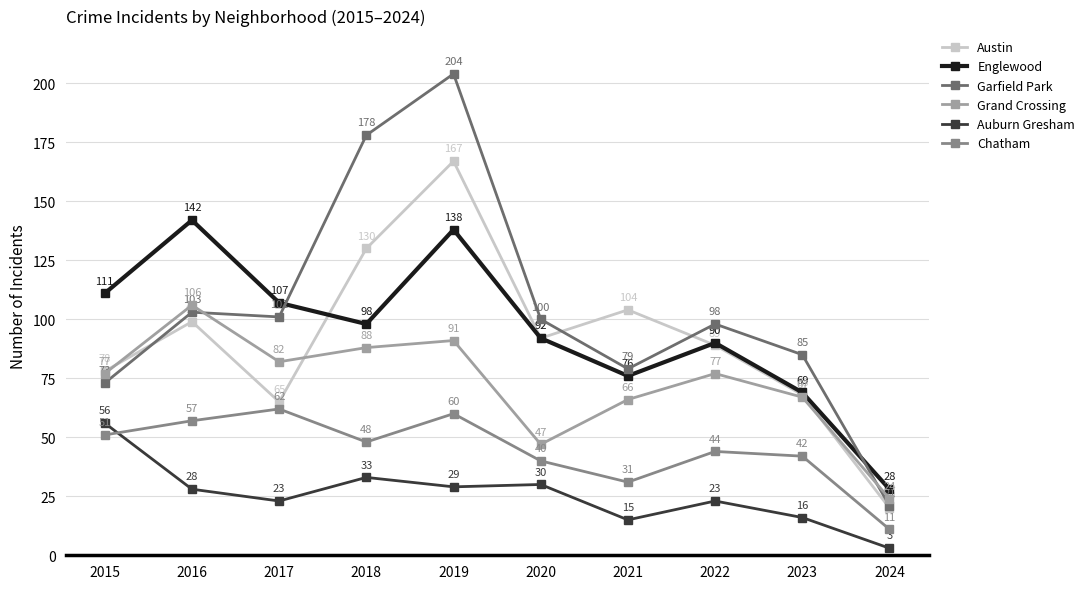

Where does the Garfield Park series first go above 100?

2016